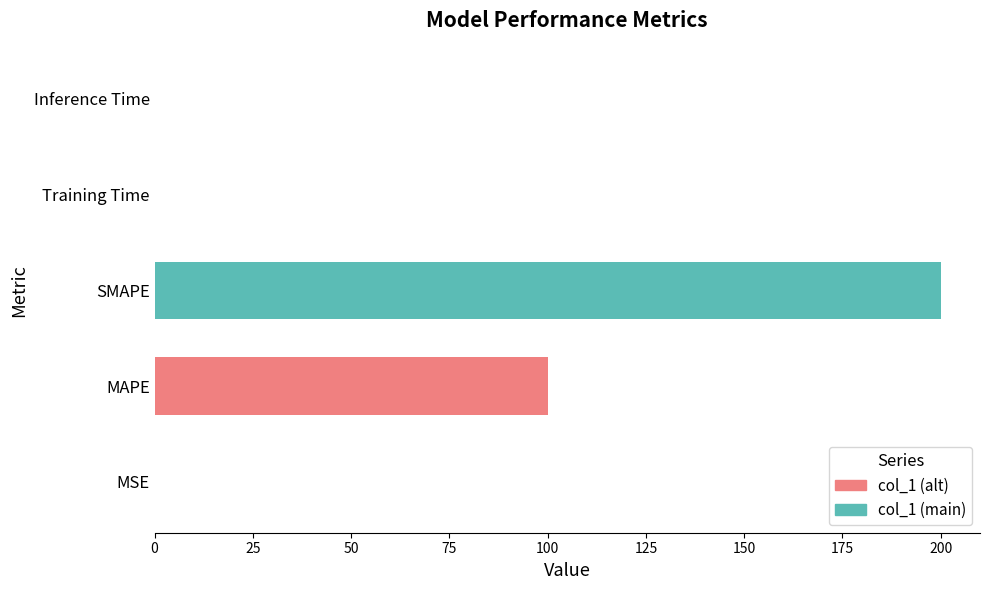

The value at SMAPE is 200.0. True or false?

True